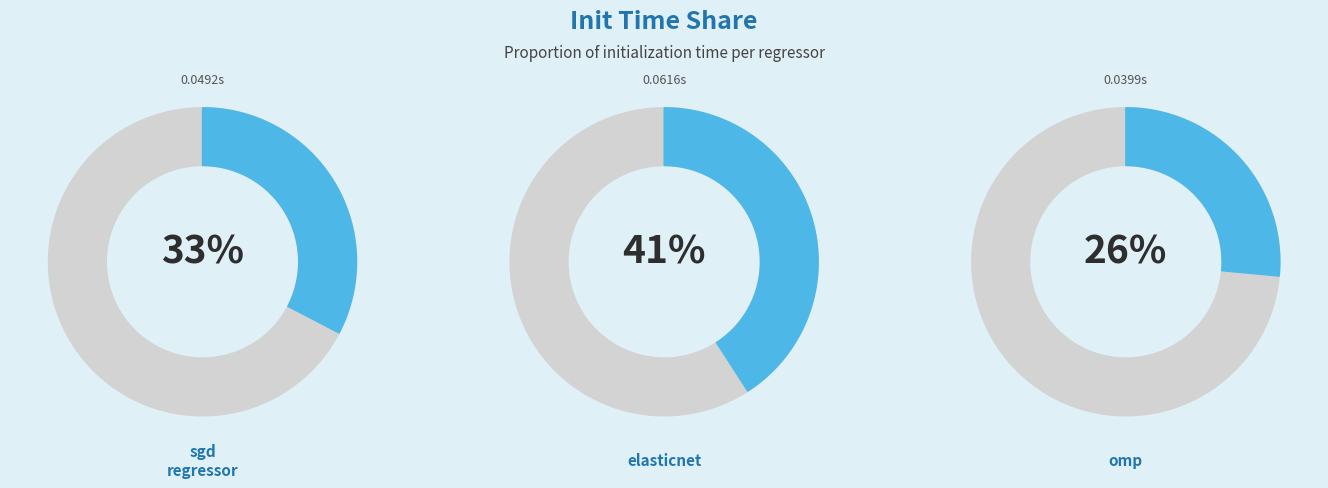

How many segments does this pie chart have?

3